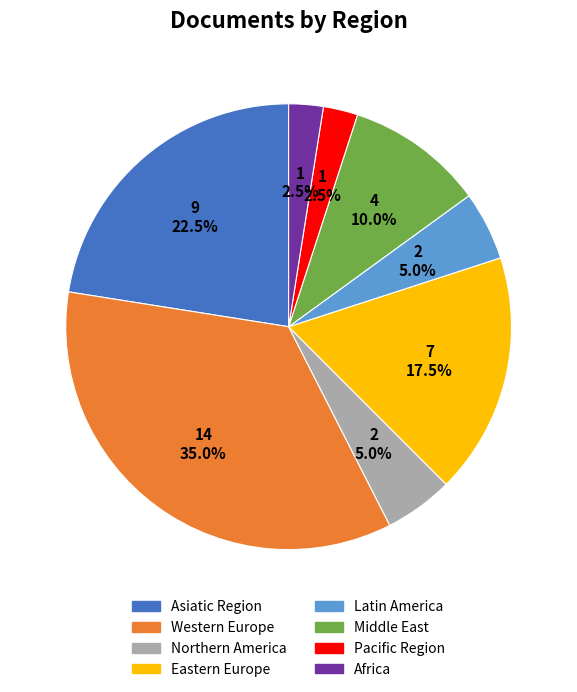

How much of the chart is everything except Pacific Region?

97.5%